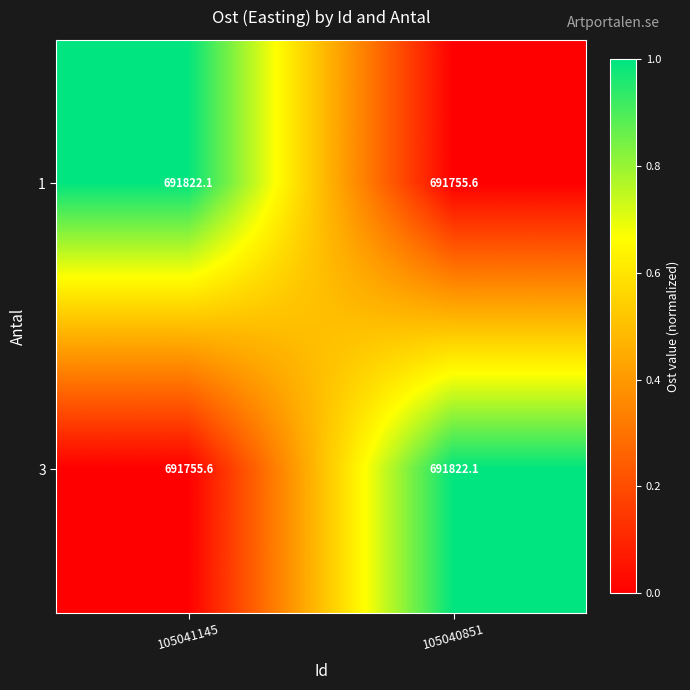

What is the sum of the 3 values at 105041145 and 105040851?

1383577.7